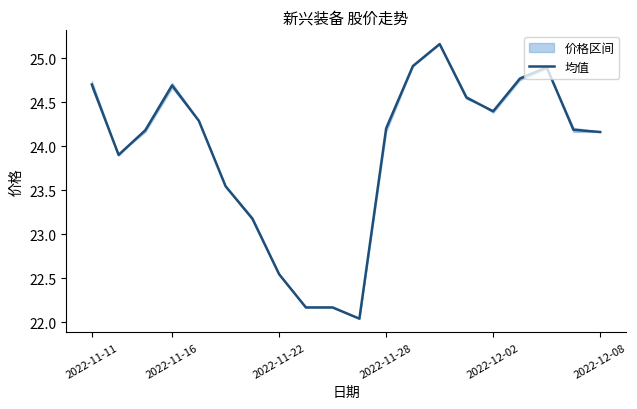

True or false: the data shows 32.0 at 2022-12-02.

False